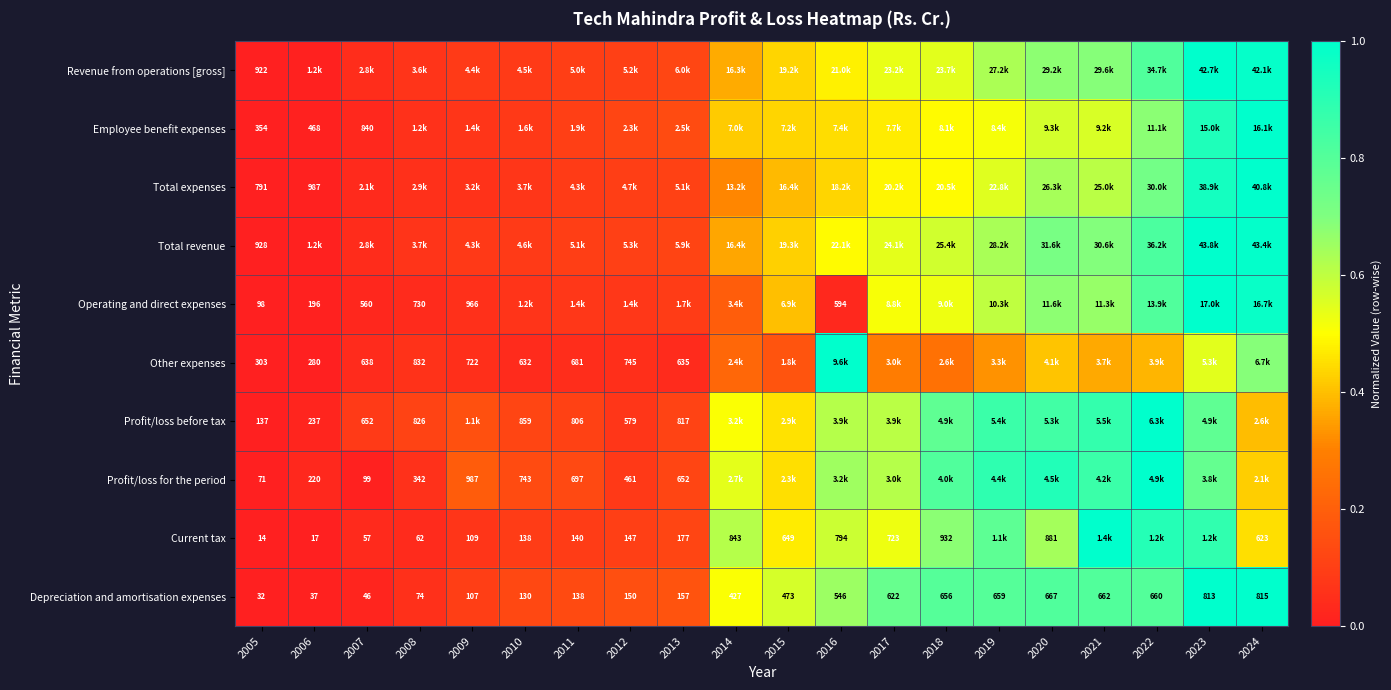

Is the value of Current tax at 2006 greater than the value of Profit/loss before tax at 2012?

No